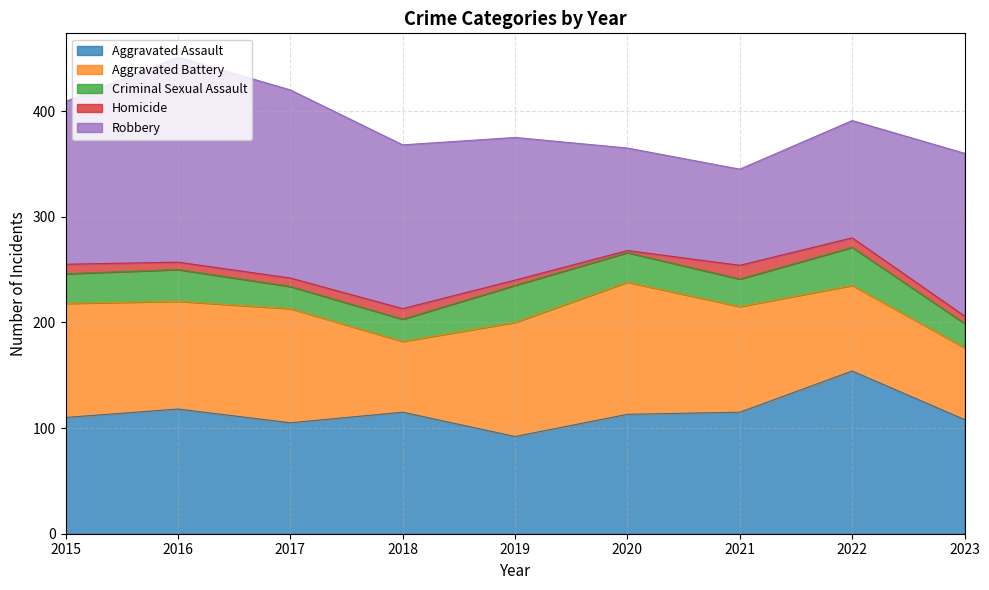

What is the difference between the Robbery values at 2018 and 2022?

44